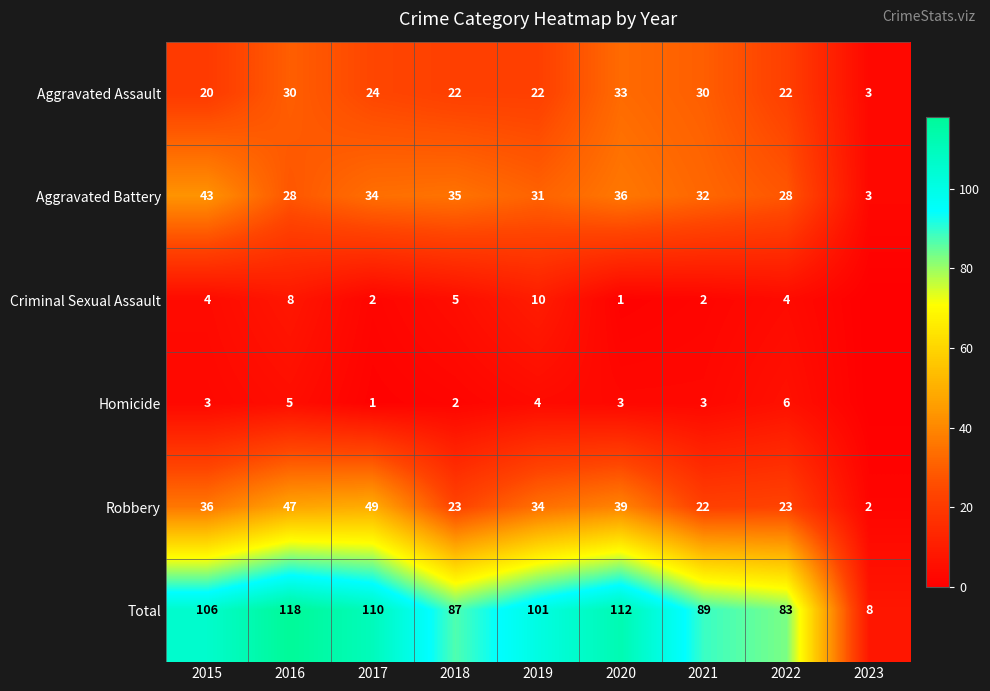

What is the difference between the highest and lowest values at 2022?

79